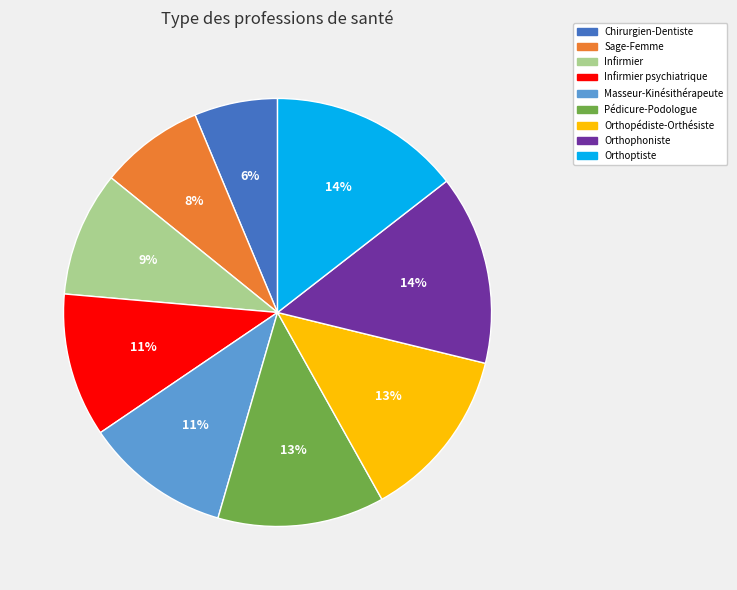

Which has a higher value, Orthophoniste or Pédicure-Podologue?

Orthophoniste